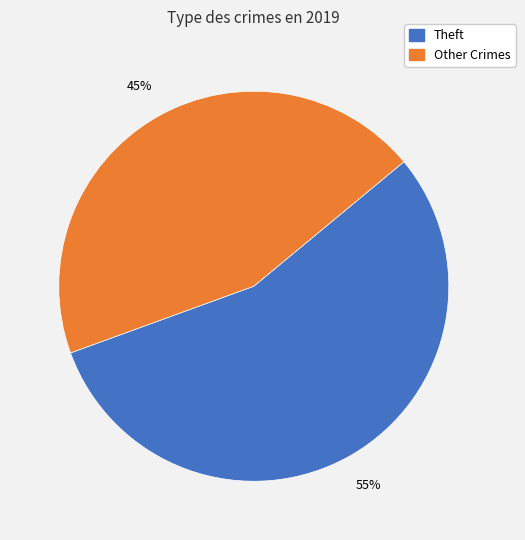

To the nearest percent, what is the average slice percentage?

50%